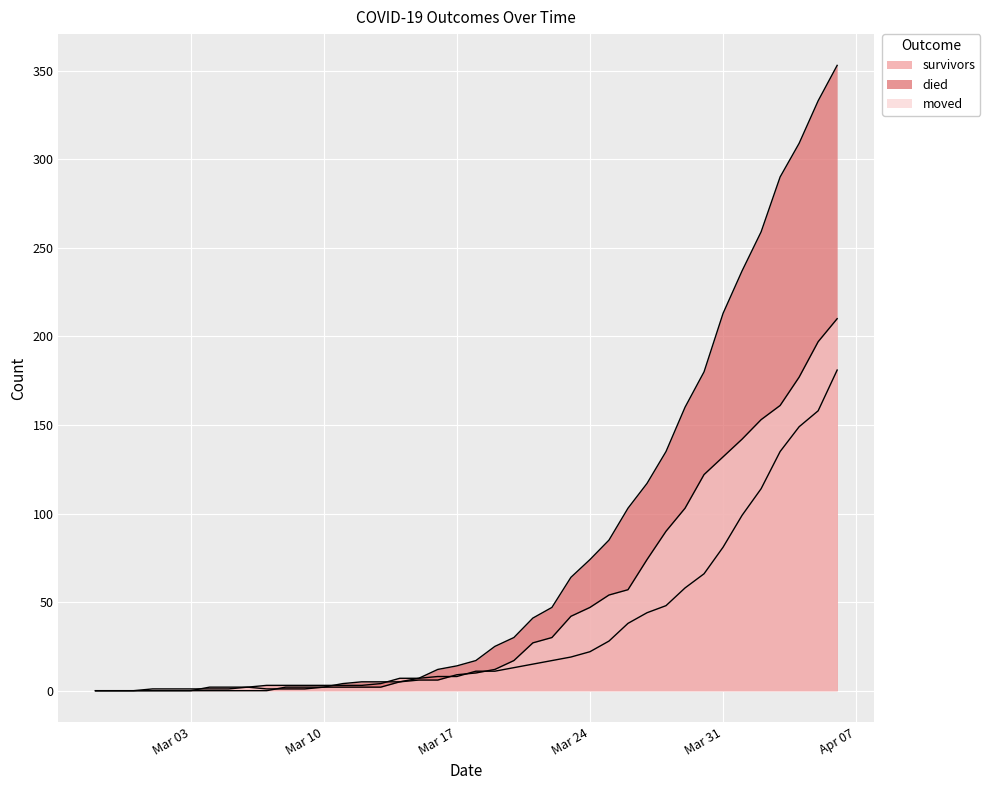

Where is moved nearest to the value 105?

2020-03-29